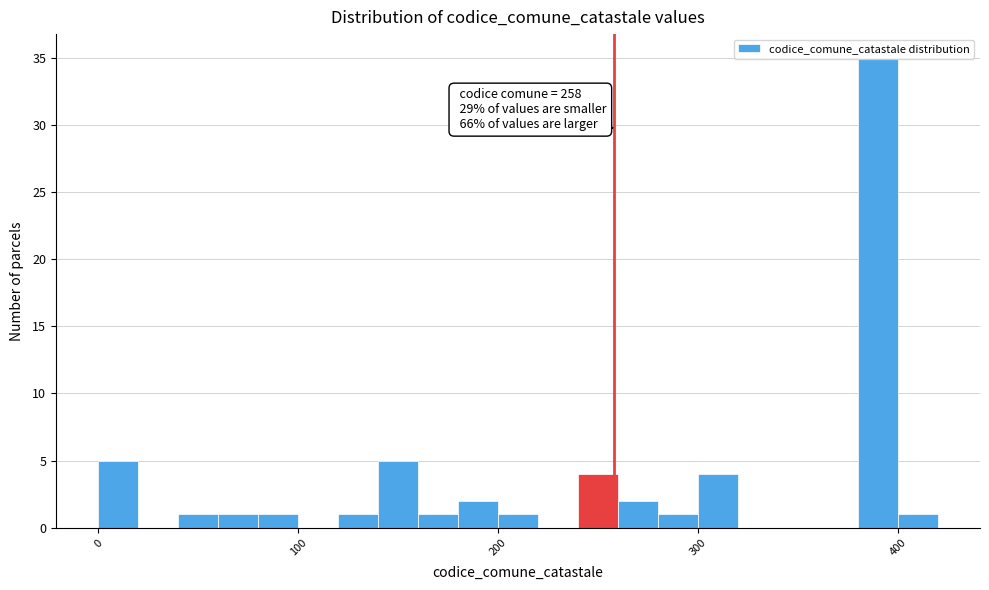

Around what value on the x-axis is the tallest bar? Give the approximate position of its centre, as read against the axis.

390